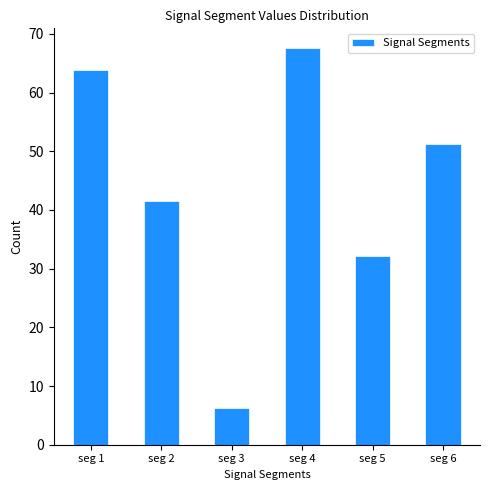

How many values exceed 51?

3